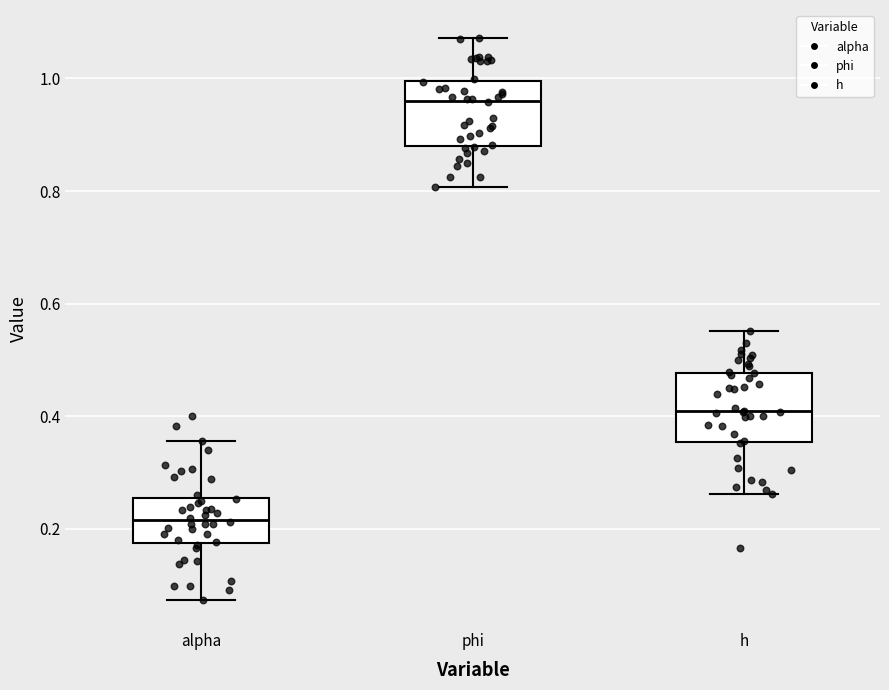

Reading left to right, read every box against the y-axis: the position of its median line, the range the box covers, and the ends of its whiskers. The values are not printed on the chart, so give them approximately, as read against the axis.

alpha: median 0.22, box 0.18 to 0.26, whiskers 0.08 to 0.36
phi: median 0.96, box 0.88 to 1.00, whiskers 0.80 to 1.08
h: median 0.40, box 0.36 to 0.48, whiskers 0.26 to 0.56